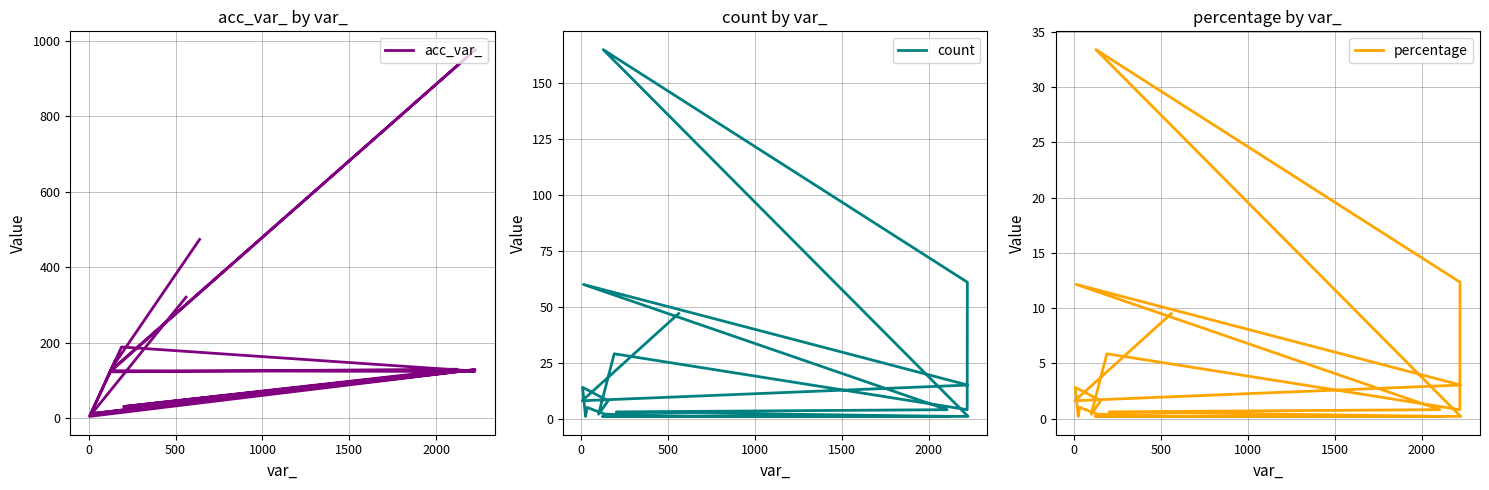

What is the difference between the second highest and second lowest values in the acc_var_ series?

467.0